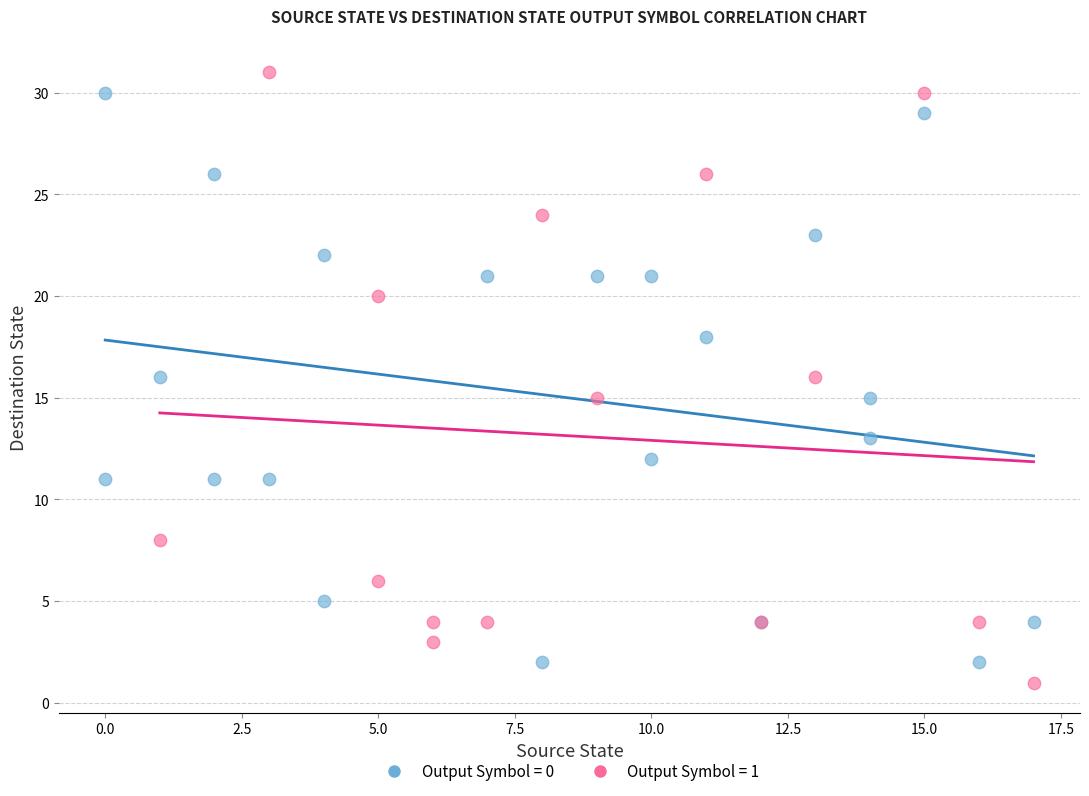

What are all the series names shown in the legend?

Output Symbol = 0, Output Symbol = 1